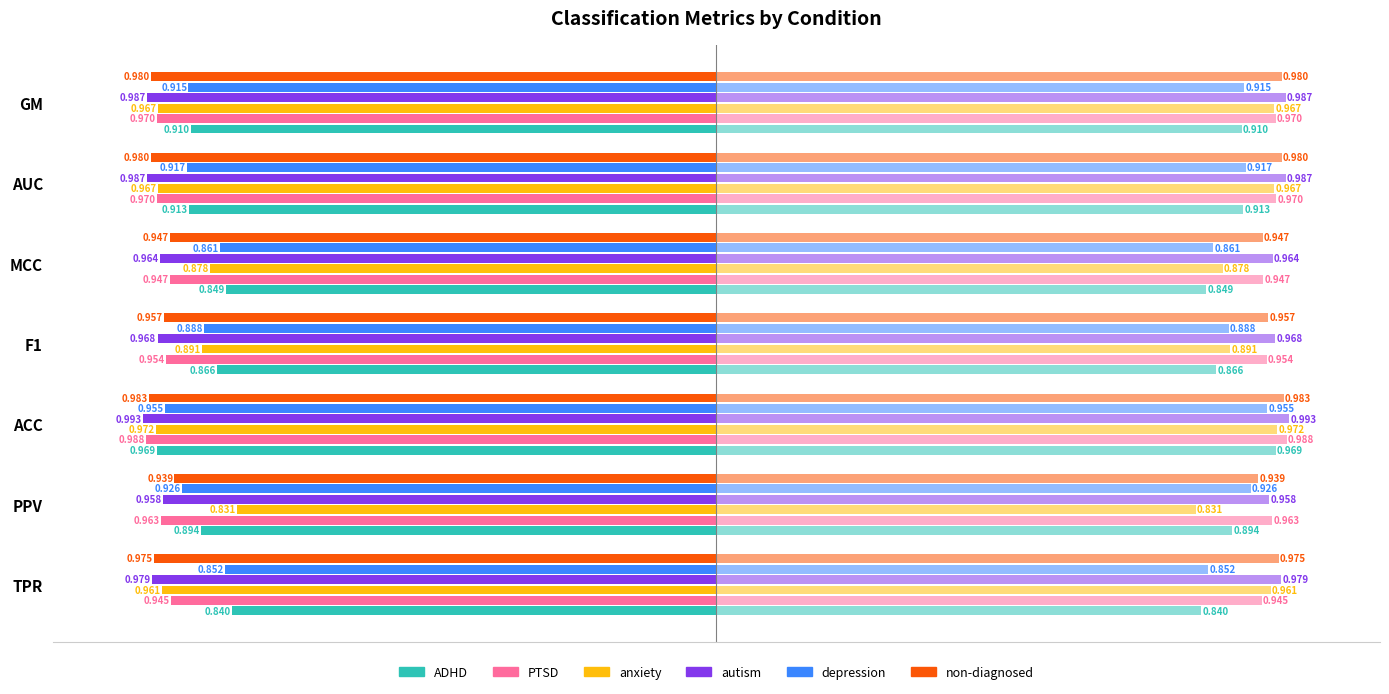

Between MCC and F1, which is larger?

MCC